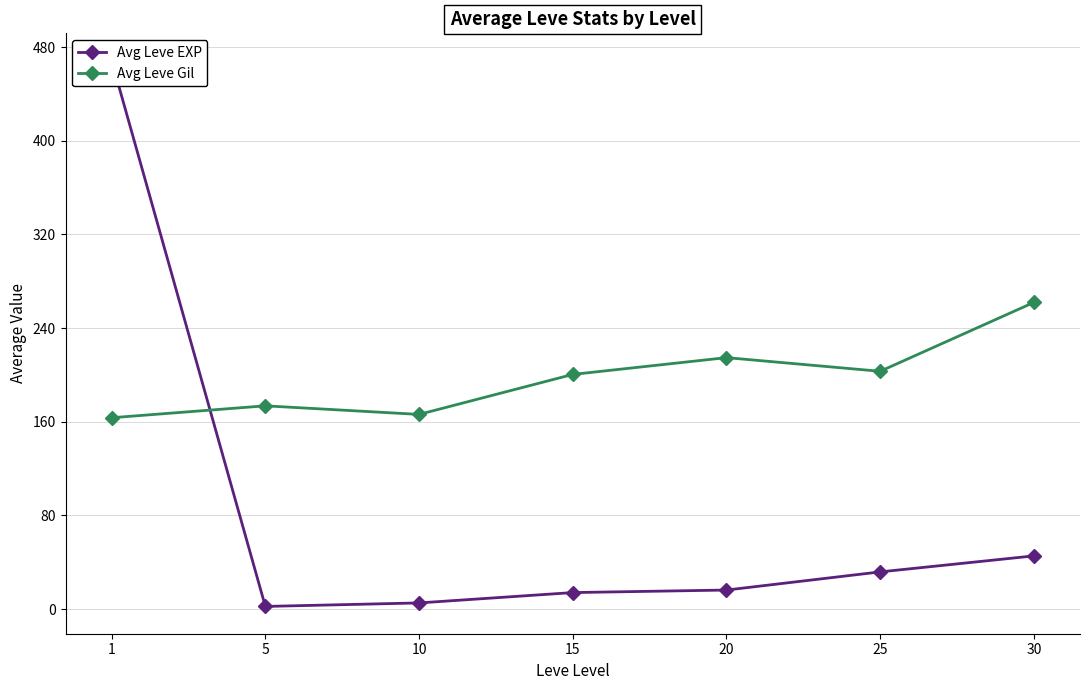

Which series has the widest spread of values?

Avg Leve EXP